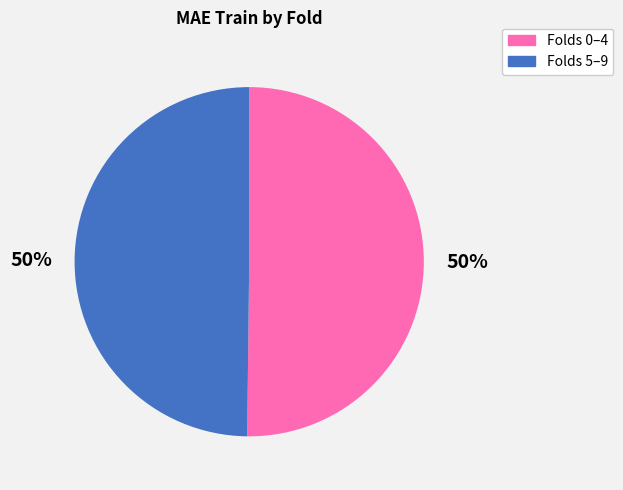

To the nearest percent, what is the average slice percentage?

50%